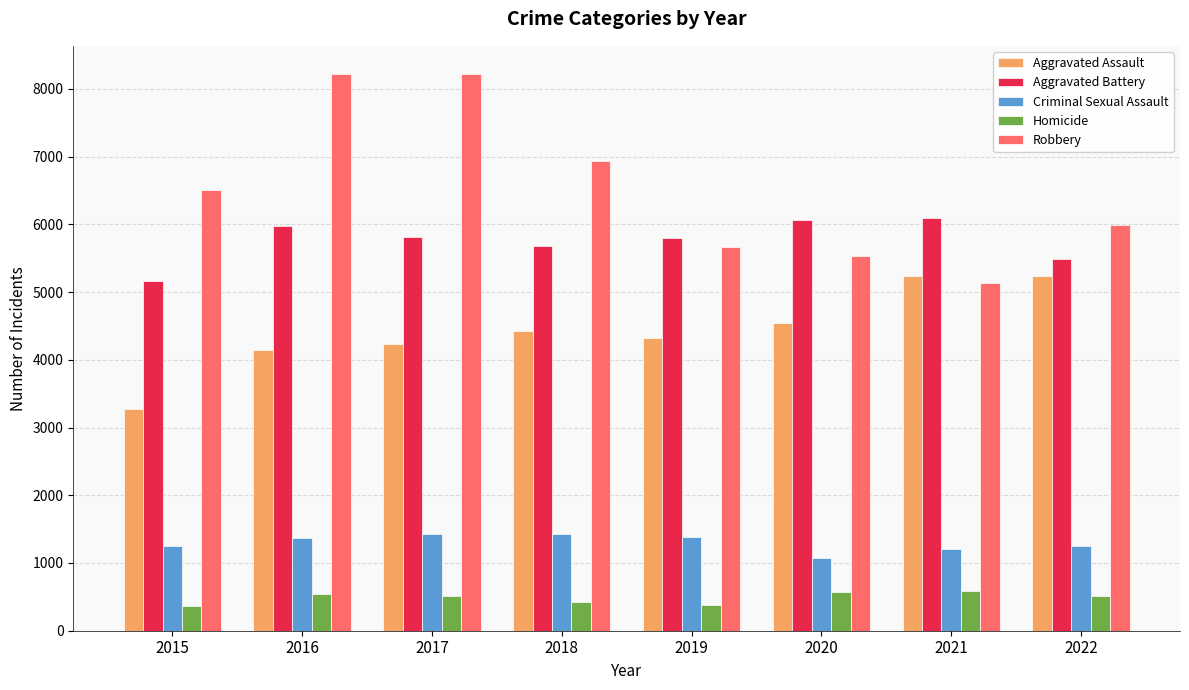

How many bars are there in each group?

5